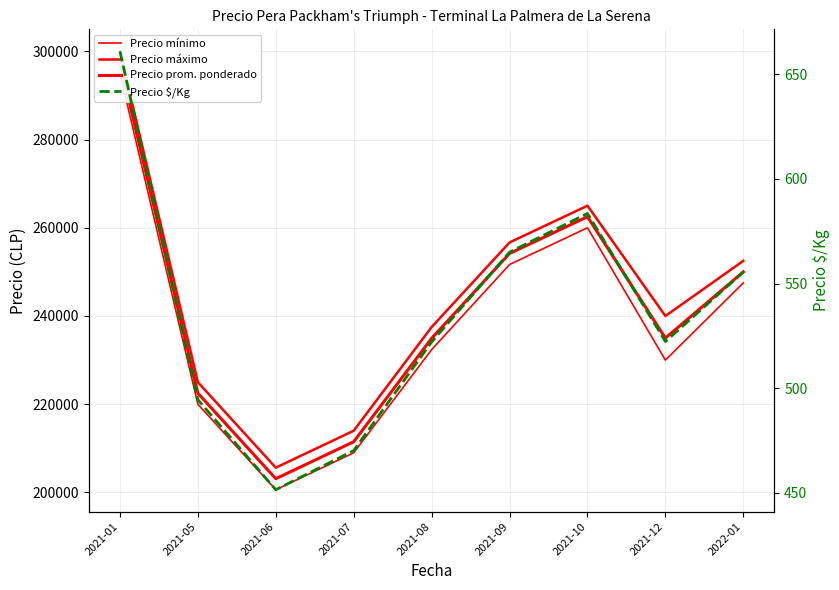

What is the approximate value of Precio prom. ponderado at 2021-06?

203125.0